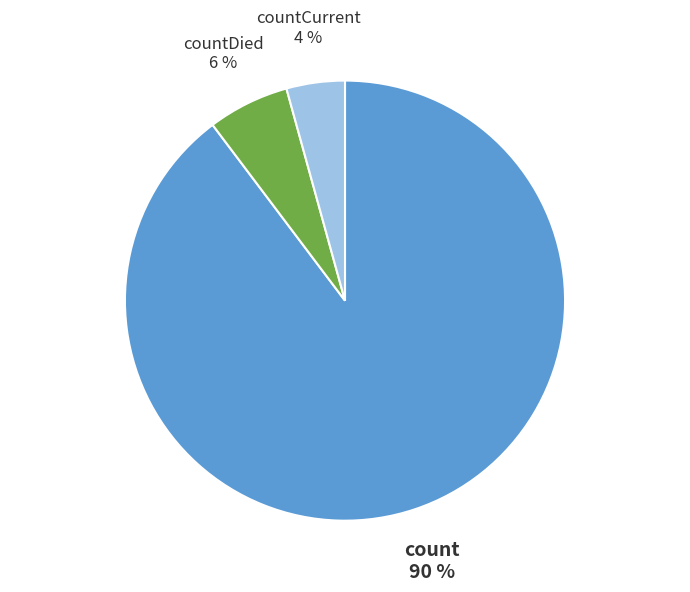

What percentage is the countDied slice, to the nearest percent?

6%